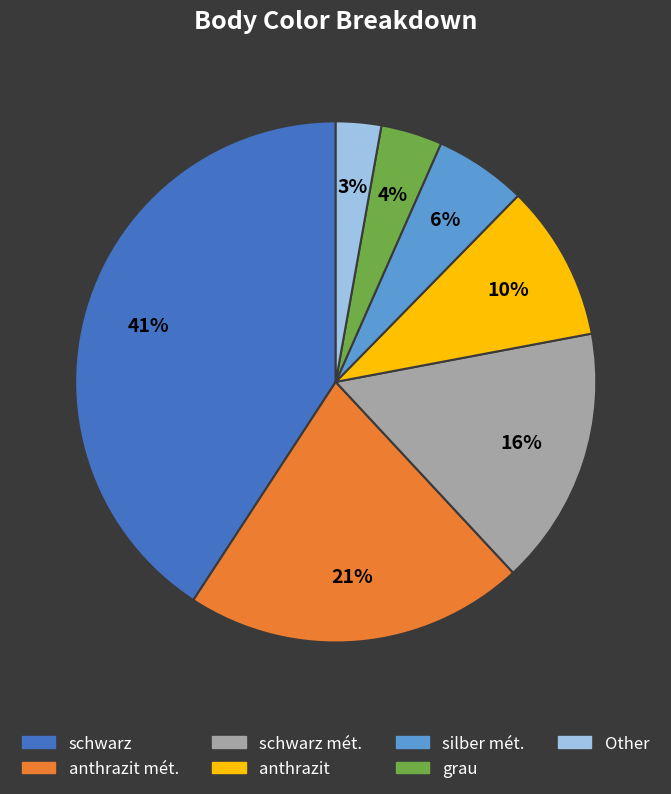

To the nearest percent, what is the average slice percentage?

14%